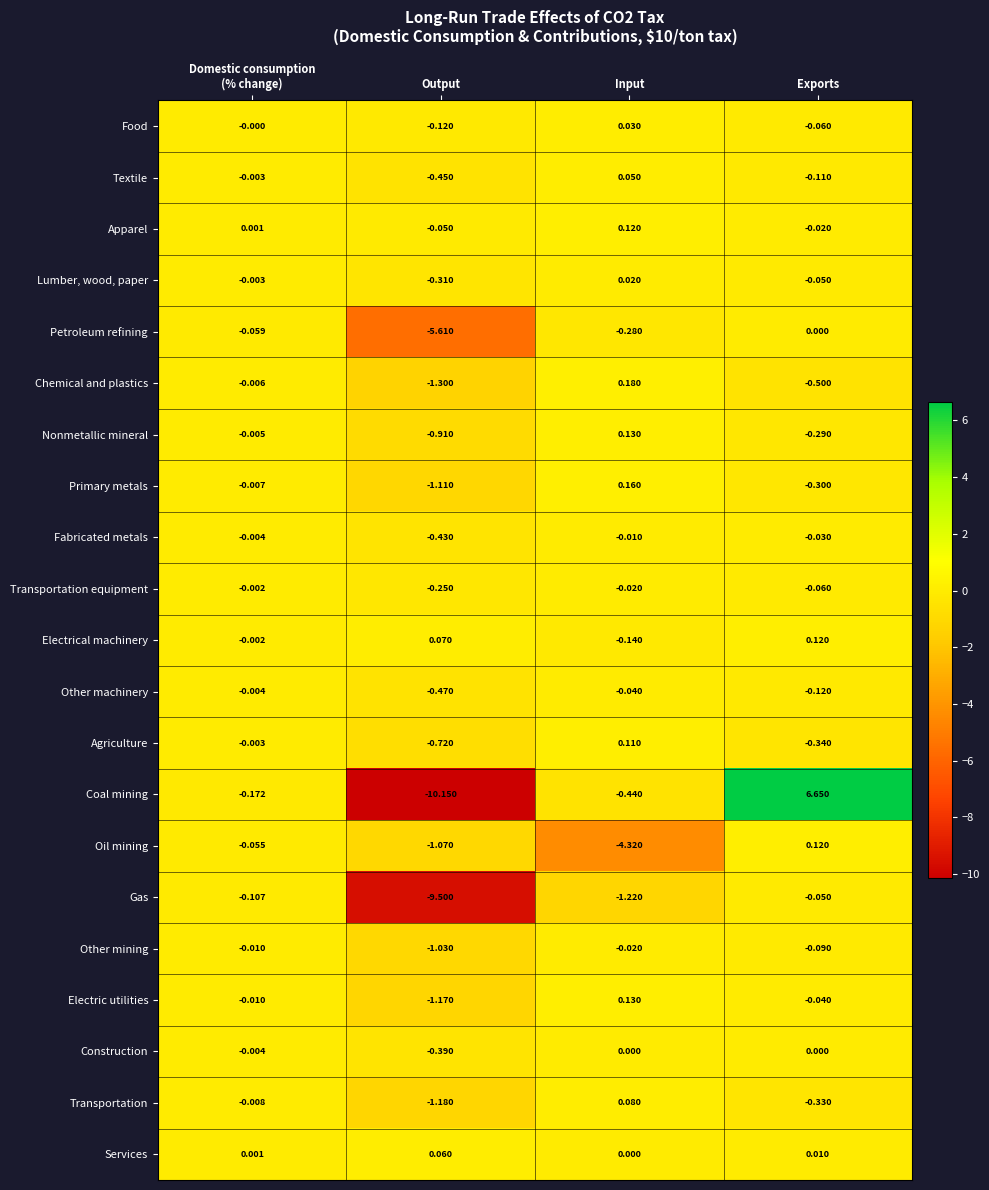

Which series has the widest spread of values?

Coal mining